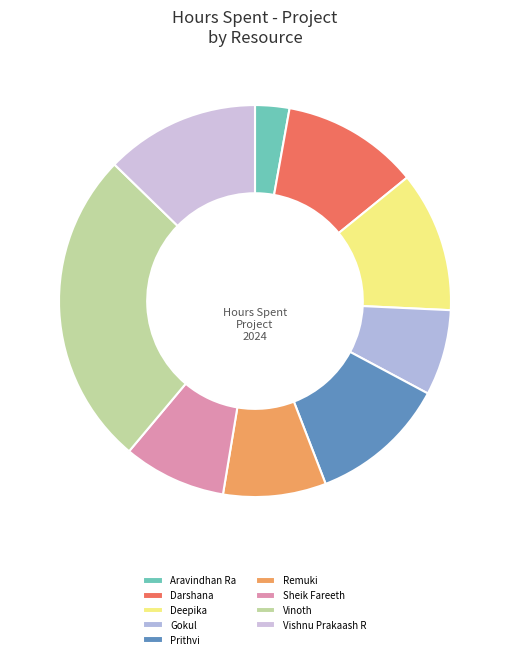

To the nearest percent, what portion does Vishnu Prakaash R represent?

13%